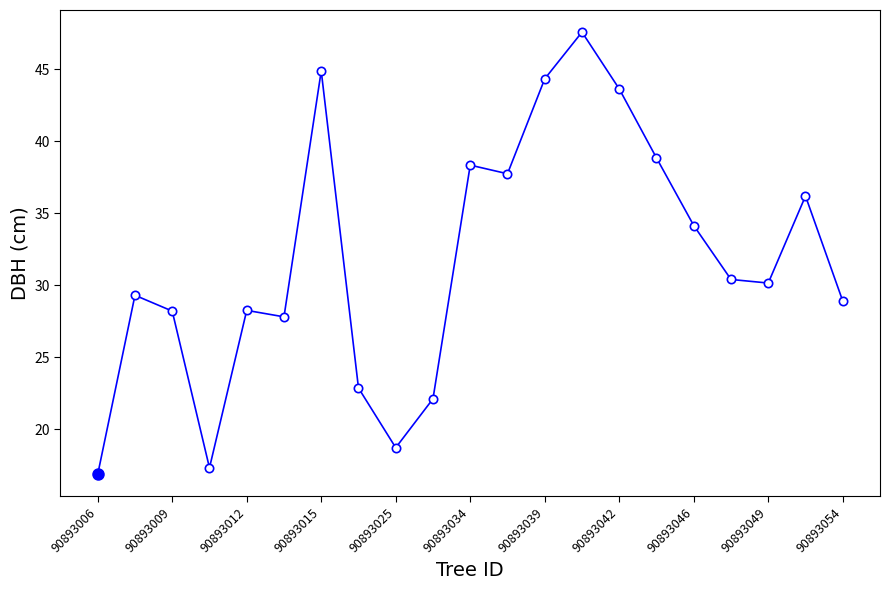

What is the sum of all values?

666.6